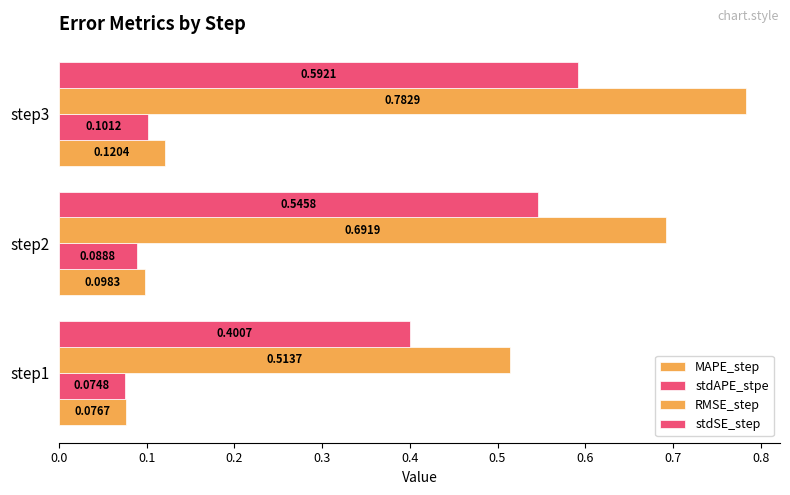

Count the number of data series in this chart.

4